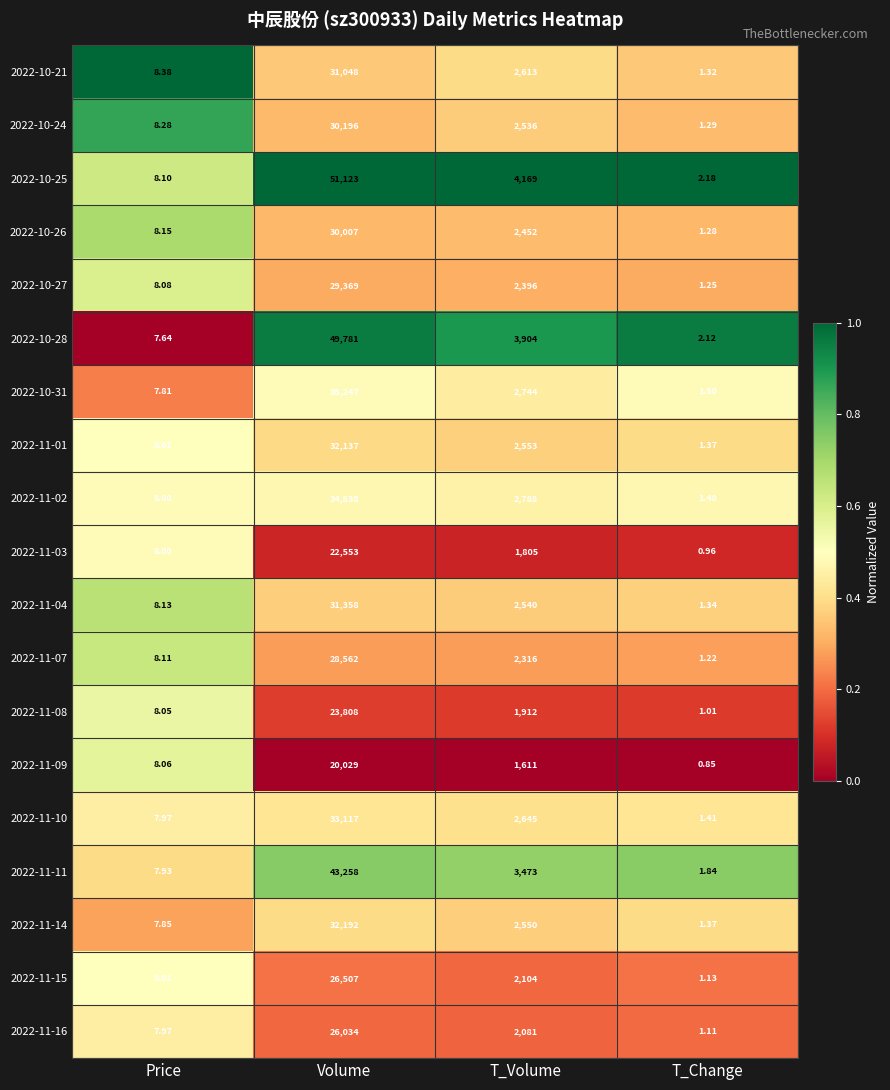

At which category is the sum across all series the highest?

Volume